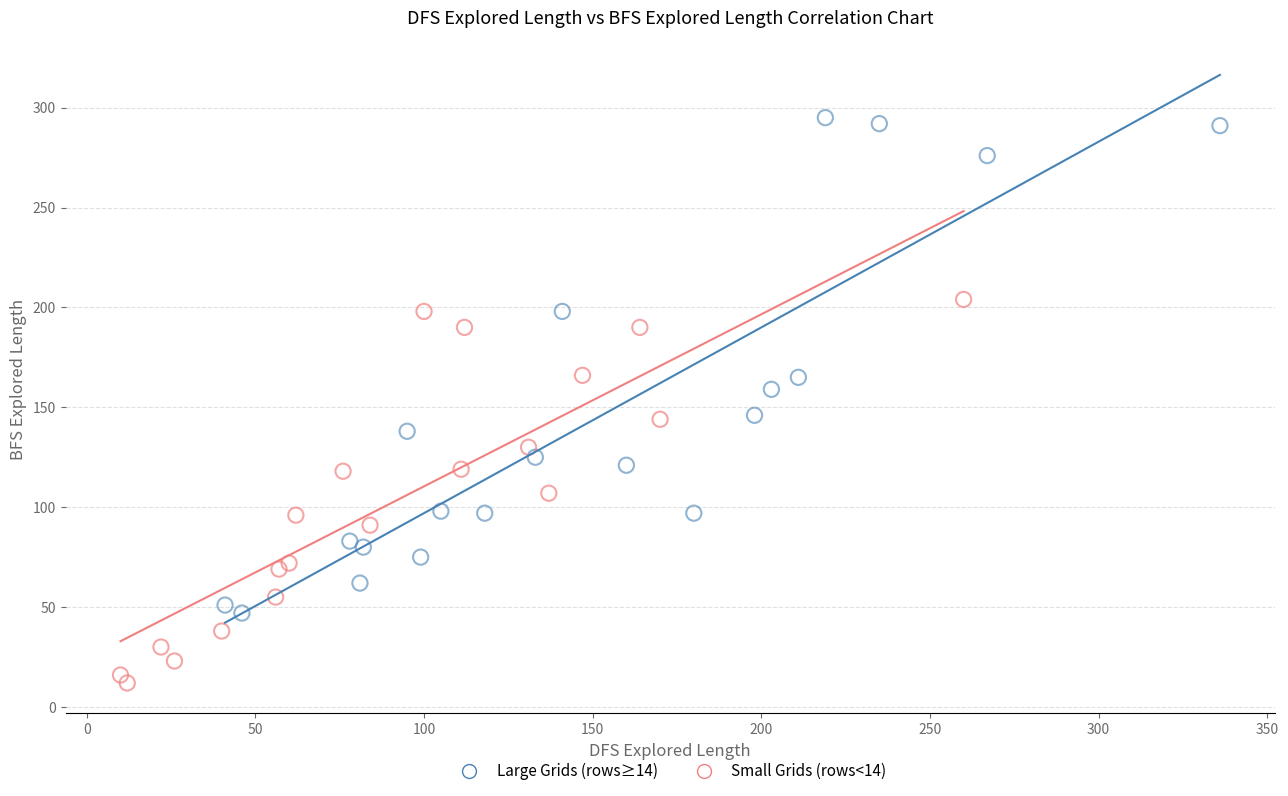

Which series contains the highest Y value?

Large Grids (rows≥14)